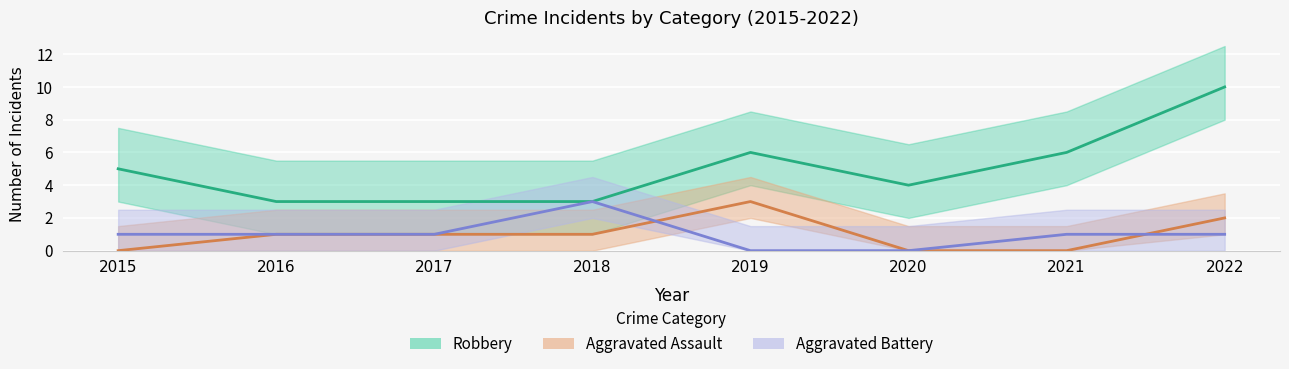

How many values in the Robbery series are below 5?

4